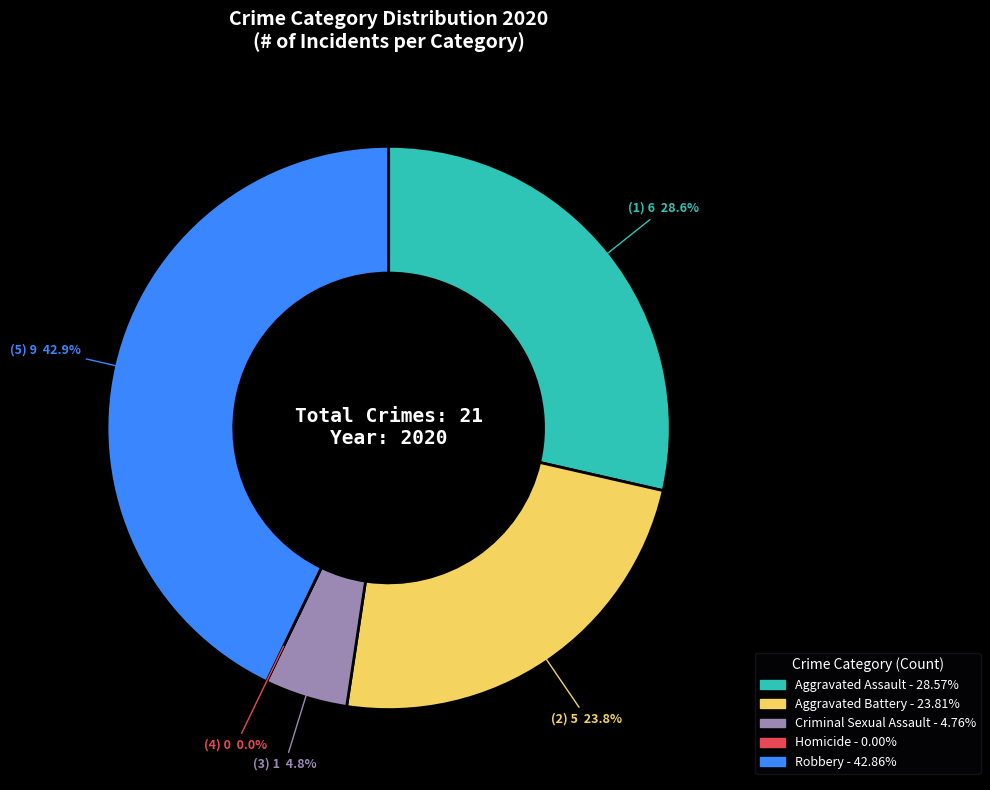

Does Robbery represent more than half of the total?

No